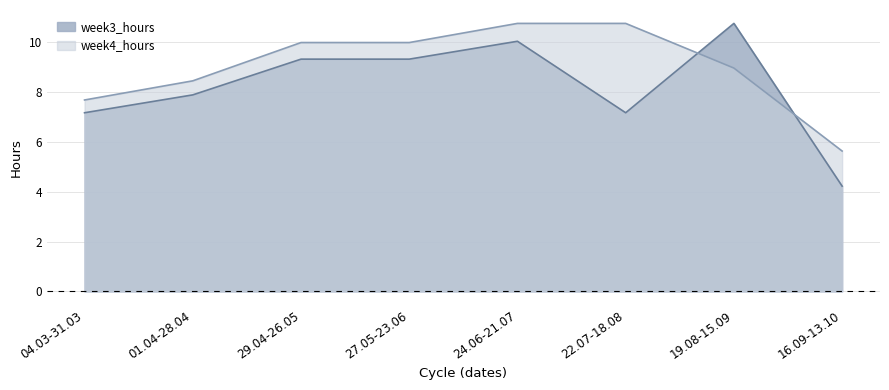

What is the maximum value shown in the chart?

10.8